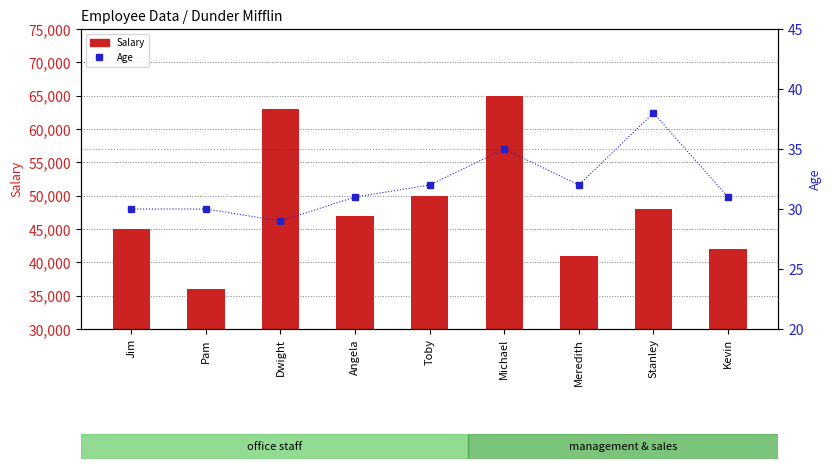

List the series in order of their overall mean, lowest first.

Age, Salary